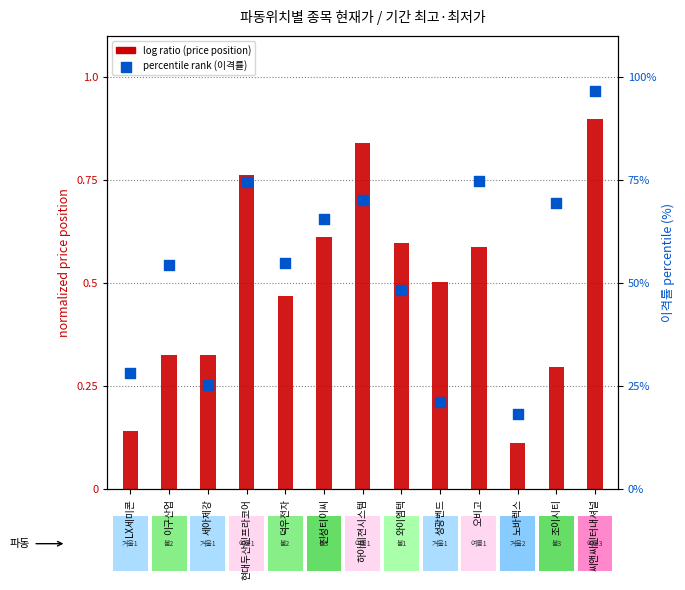

At which category is the sum across all series the highest?

씨앤씨인터내셔널